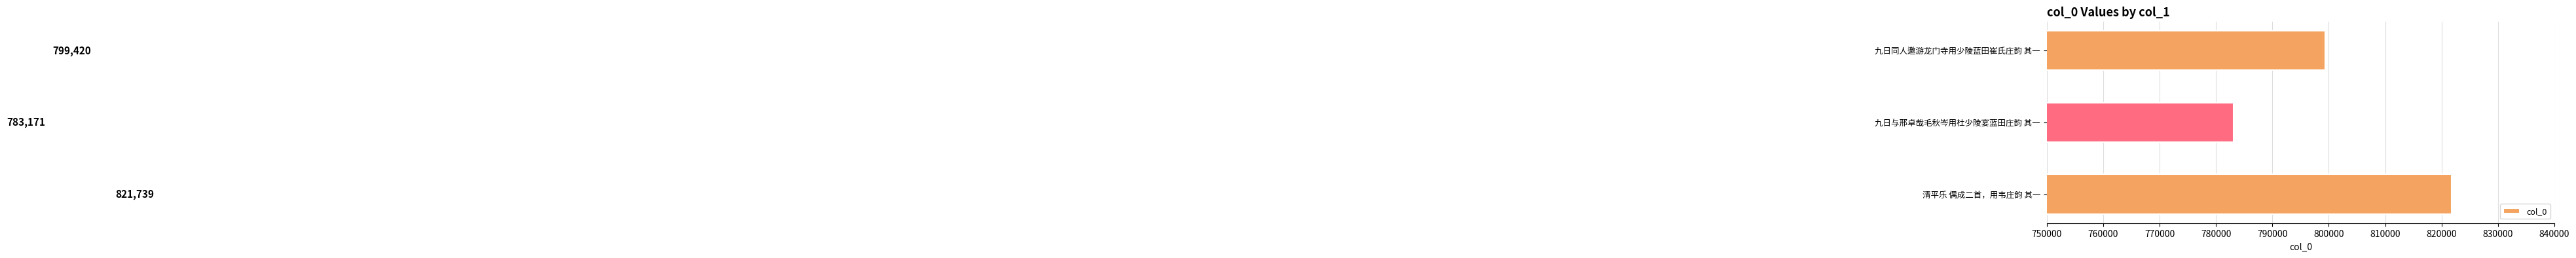

Which has a higher value, 九日同人邀游龙门寺用少陵蓝田崔氏庄韵 其一 or 清平乐 偶成二首，用韦庄韵 其一?

清平乐 偶成二首，用韦庄韵 其一